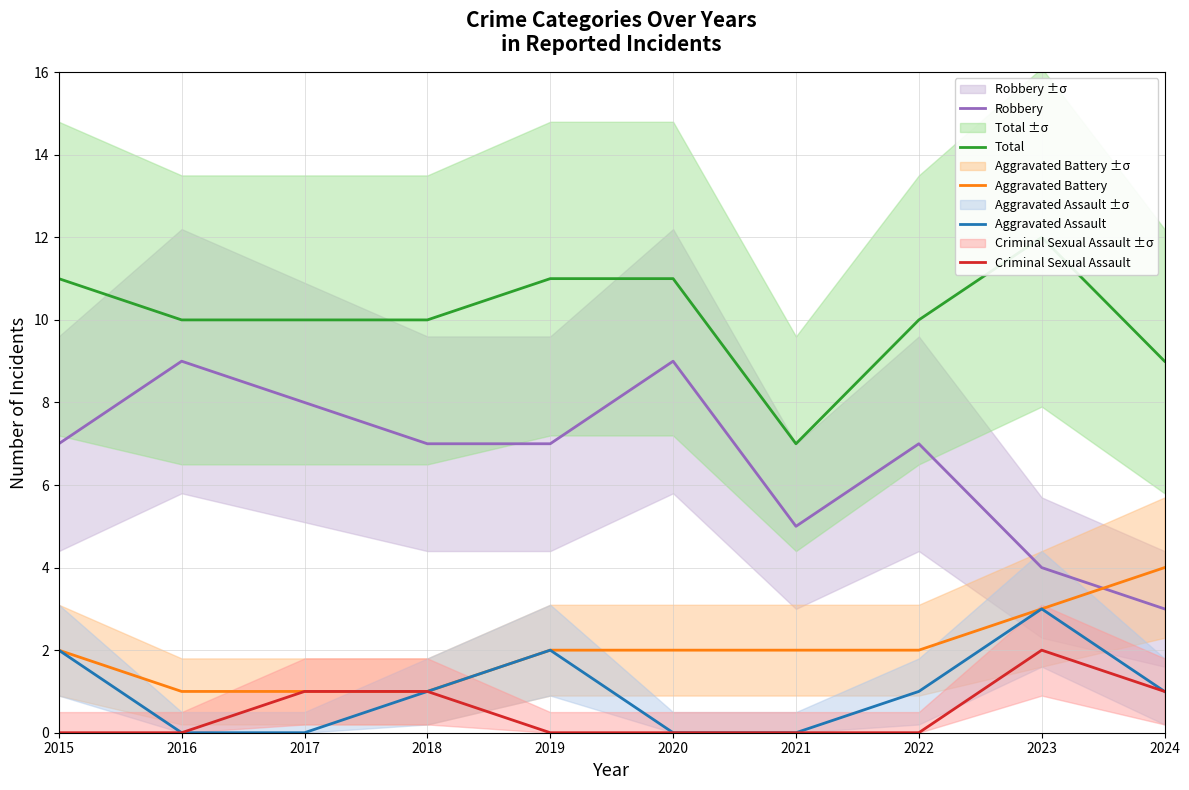

Reading right to left, transcribe all the data shown in this chart.

Robbery: 3	4	7	5	9	7	7	8	9	7
Total: 9	12	10	7	11	11	10	10	10	11
Aggravated Battery: 4	3	2	2	2	2	1	1	1	2
Aggravated Assault: 1	3	1	0	0	2	1	0	0	2
Criminal Sexual Assault: 1	2	0	0	0	0	1	1	0	0